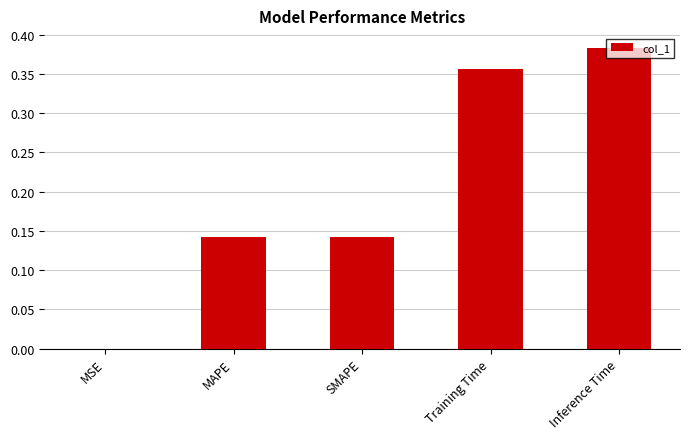

At which category does the chart reach its peak across all series?

Inference Time